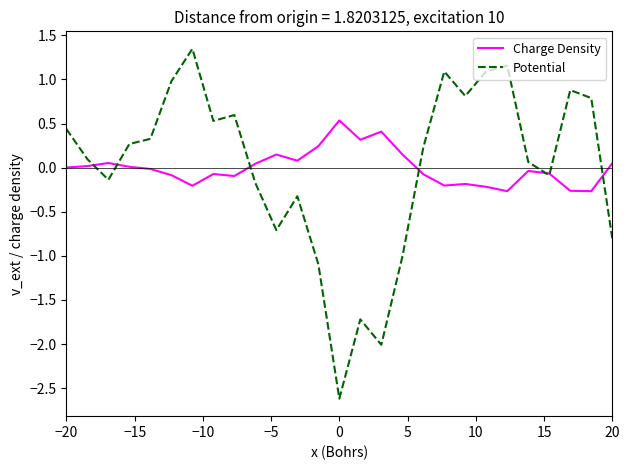

What is the maximum value for Charge Density?

0.5